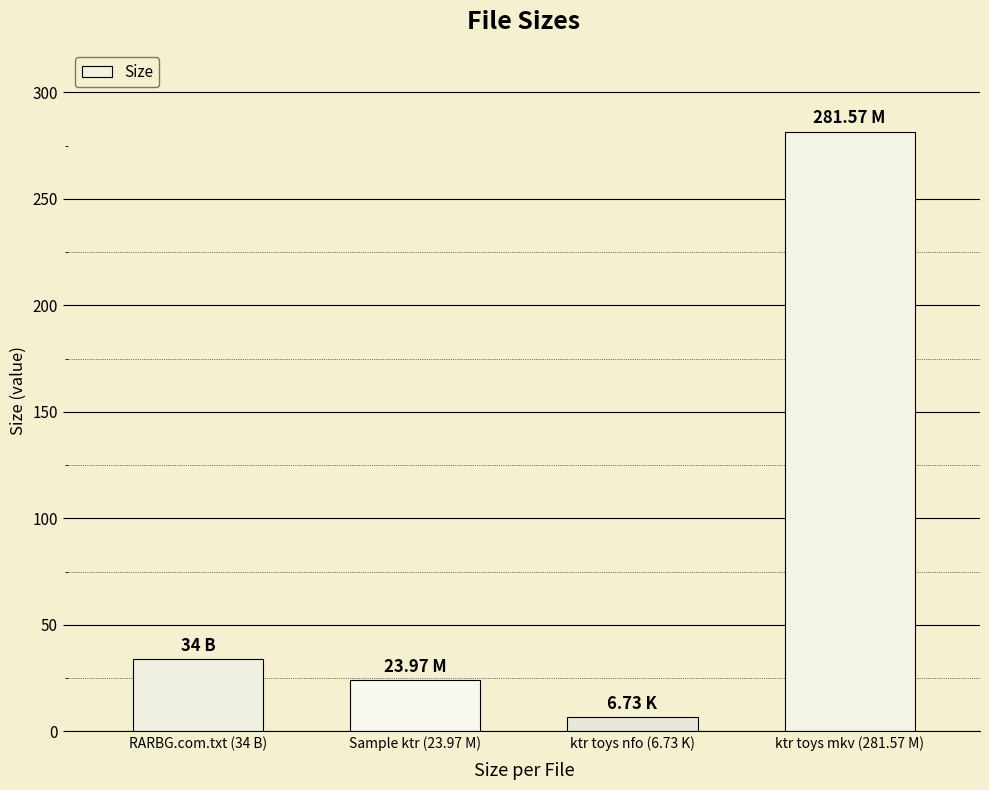

The chart shows a value of 6.7 at ktr toys nfo (6.73 K). True or false?

True